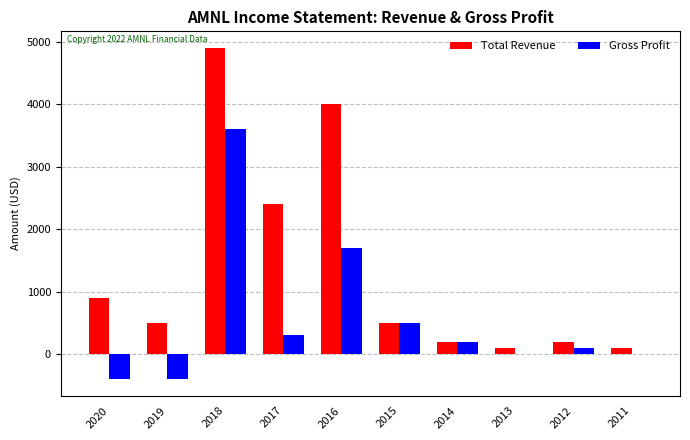

At which category is the sum across all series the highest?

2018